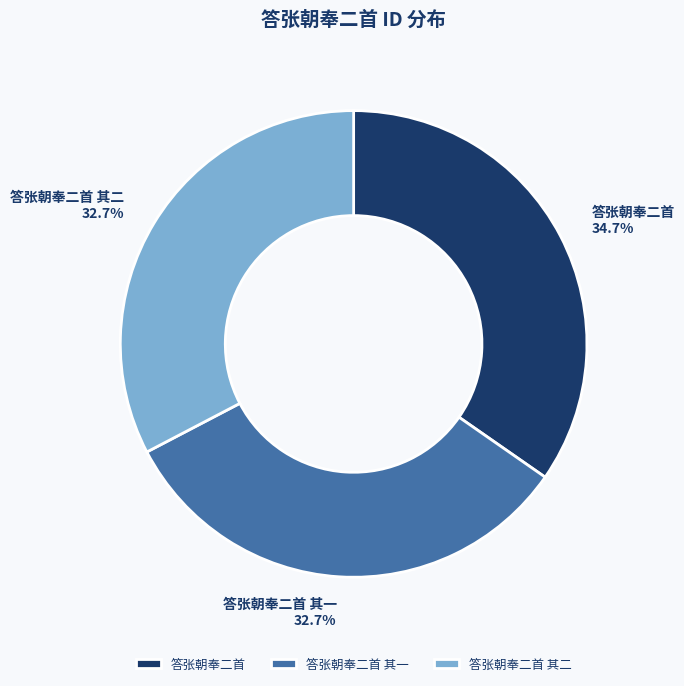

The 答张朝奉二首 其二 slice represents 33% of the pie. True or false?

True